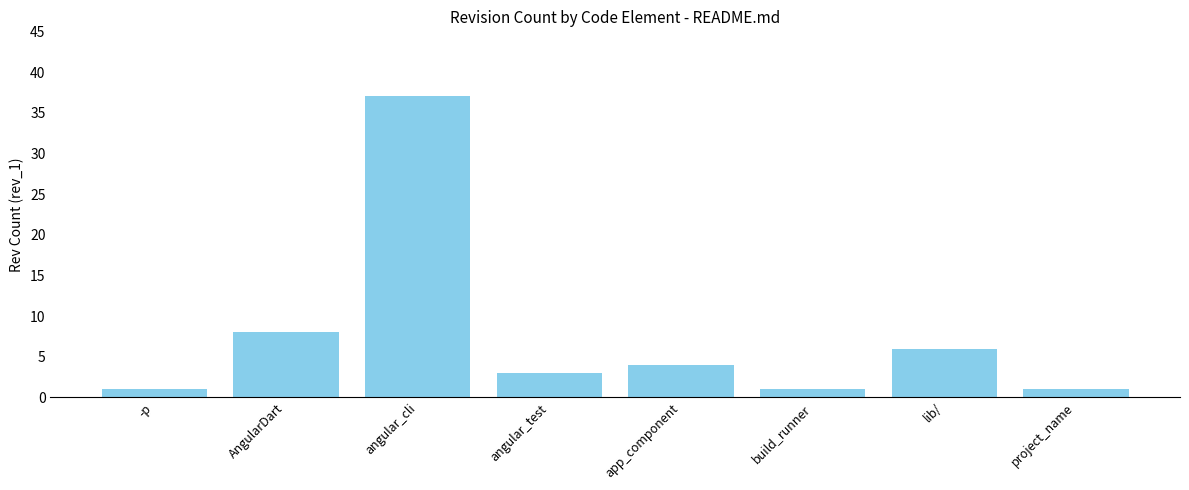

Count the number of data series in this chart.

1